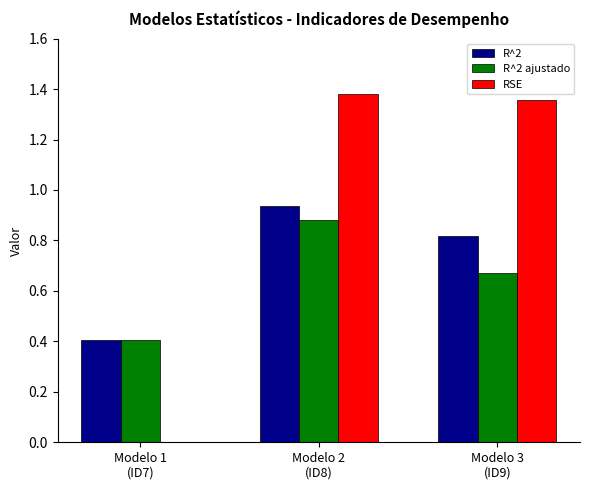

The R^2 ajustado series shows 0.2 at Modelo 3
(ID9). True or false?

False